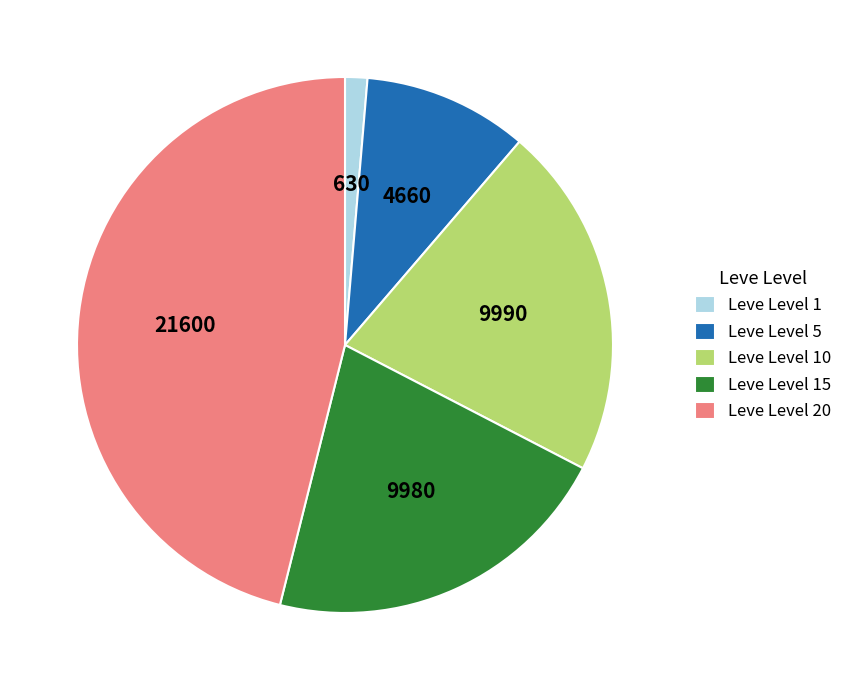

What is the ratio of the value at Leve Level 5 to the value at Leve Level 10?

0.5